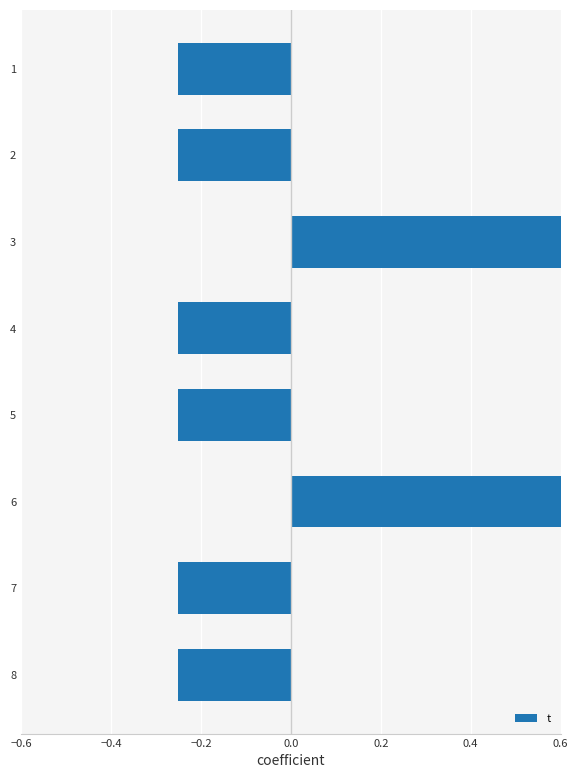

Does the chart contain any negative values?

Yes